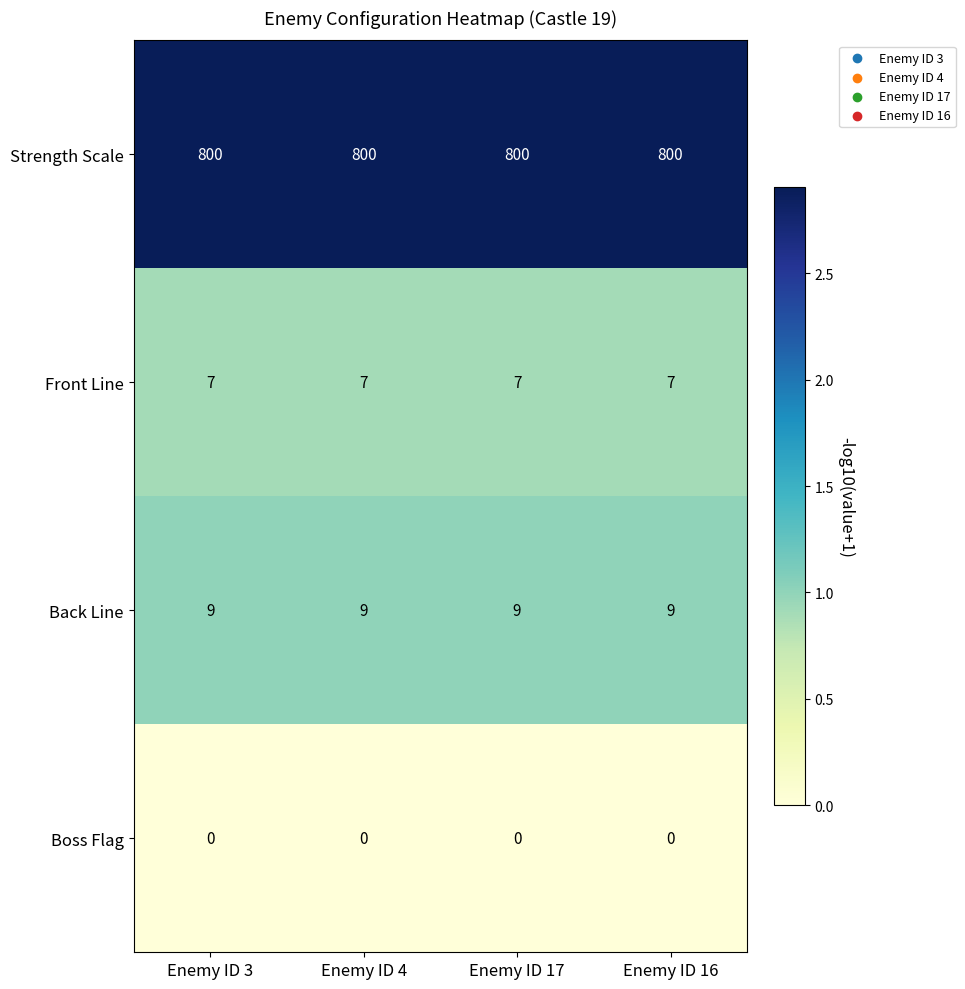

What is the spread (max minus min) of values at Enemy ID 4?

800